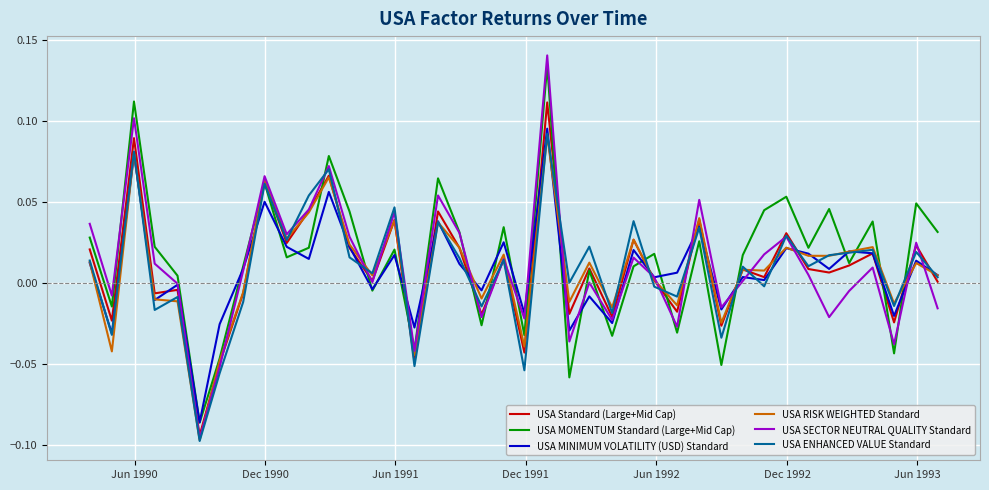

Which series has the widest spread of values?

USA SECTOR NEUTRAL QUALITY Standard